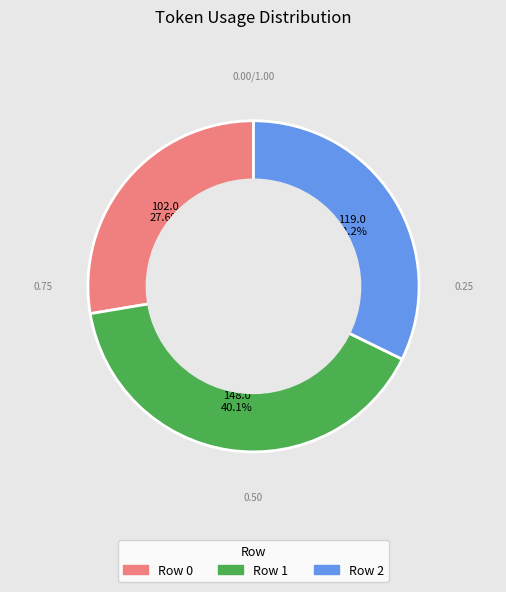

Which has a higher value, Row 0 or Row 2?

Row 2